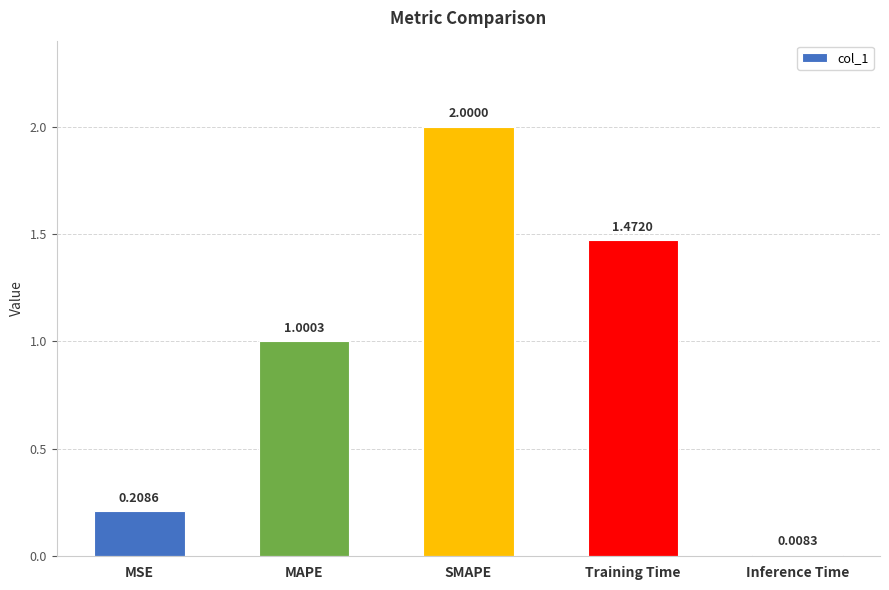

What is the change in value from SMAPE to Training Time?

-0.5